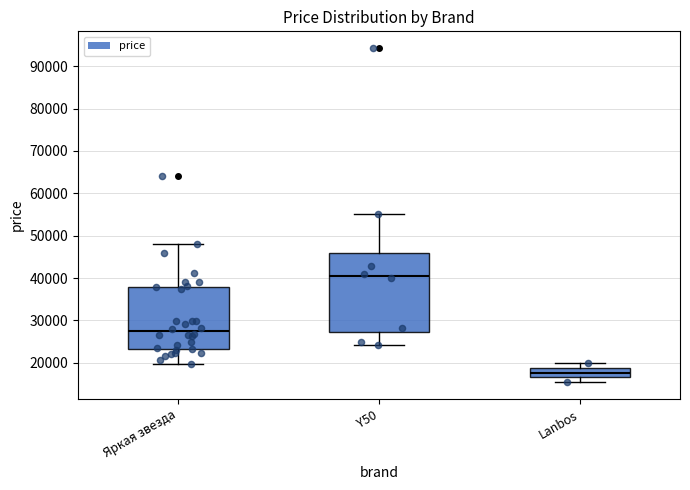

Reading left to right, read every box against the y-axis: the position of its median line, the range the box covers, and the ends of its whiskers. The values are not printed on the chart, so give them approximately, as read against the axis.

Яркая звезда: median 27000, box 23000 to 38000, whiskers 20000 to 48000
Y50: median 40000, box 27000 to 46000, whiskers 24000 to 55000
Lanbos: median 18000, box 17000 to 19000, whiskers 15000 to 20000